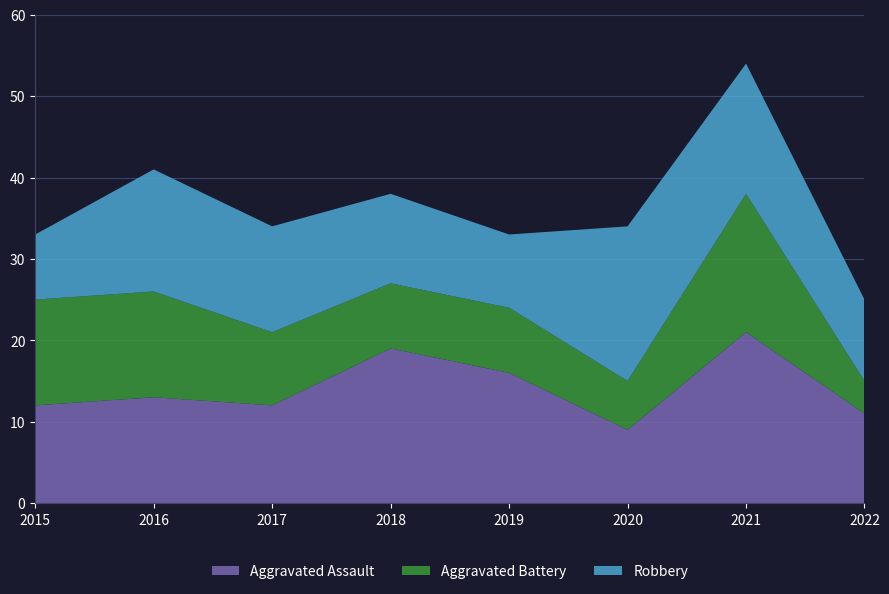

Reading left to right, what are all the values shown in this chart?

Aggravated Assault: 2015=12	2016=13	2017=12	2018=19	2019=16	2020=9	2021=21	2022=11
Aggravated Battery: 2015=13	2016=13	2017=9	2018=8	2019=8	2020=6	2021=17	2022=4
Robbery: 2015=8	2016=15	2017=13	2018=11	2019=9	2020=19	2021=16	2022=10